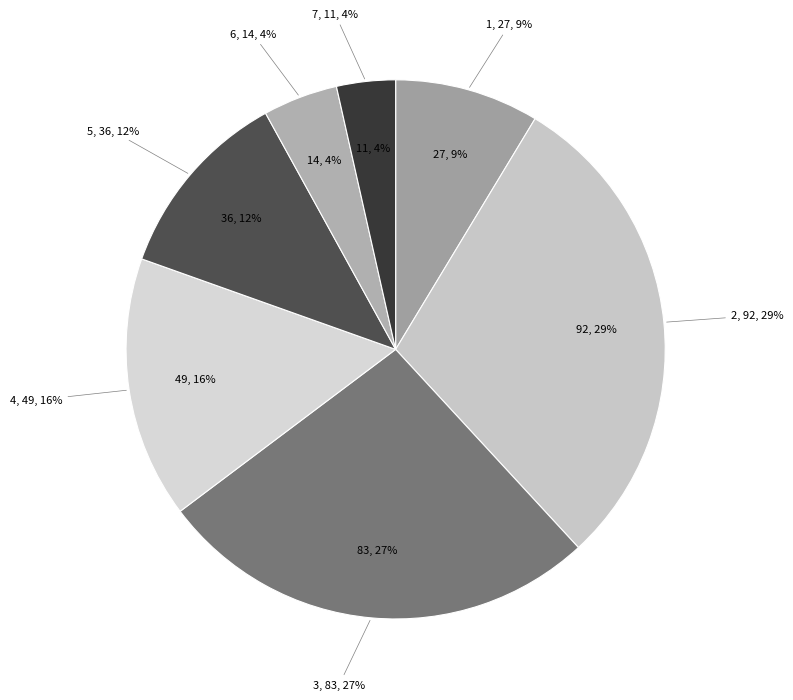

What is the total percentage of 3 and 4?

42.3%